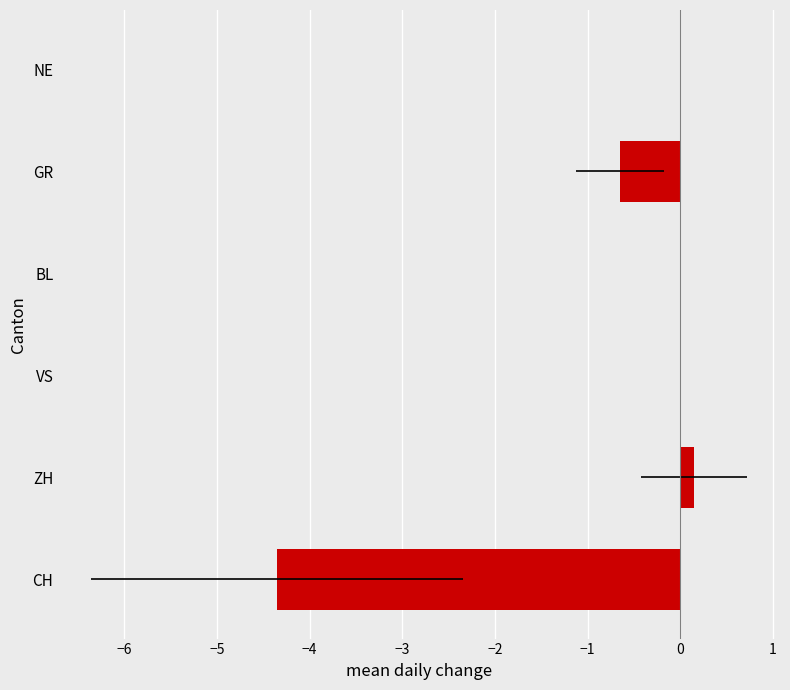

Which has a higher value, CH or NE?

NE